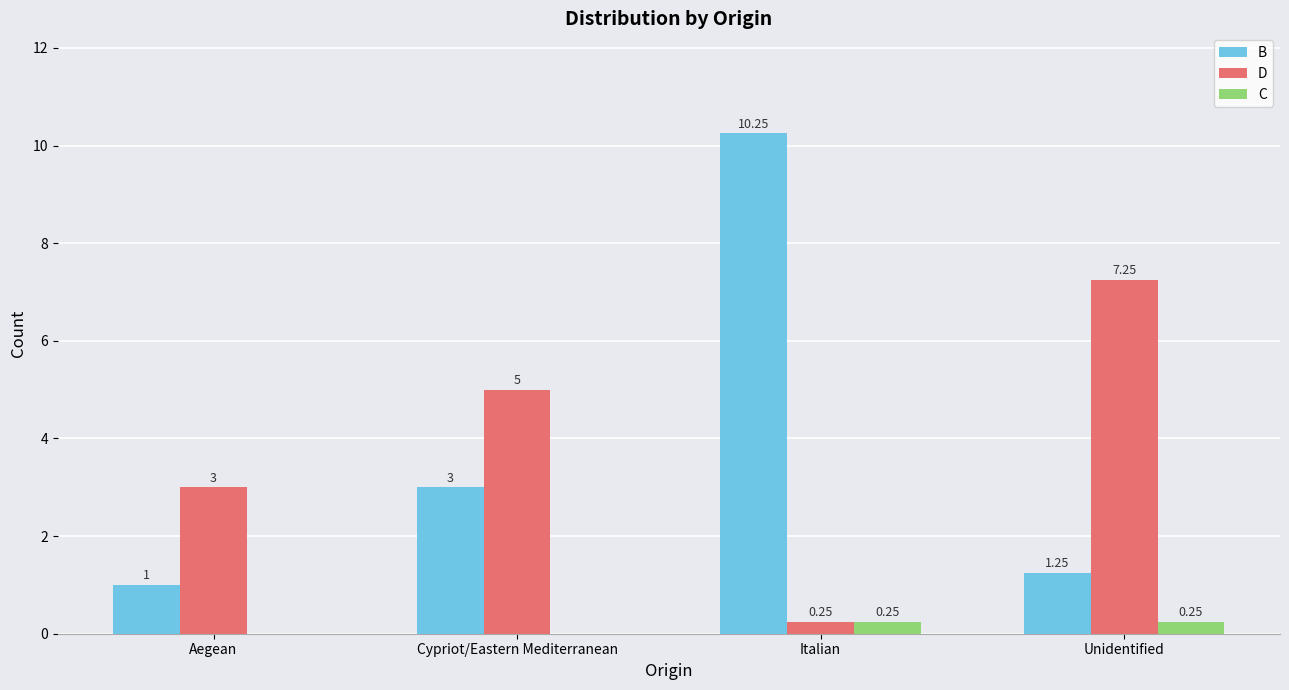

Is the value of D at Cypriot/Eastern Mediterranean greater than the value of C at Italian?

Yes